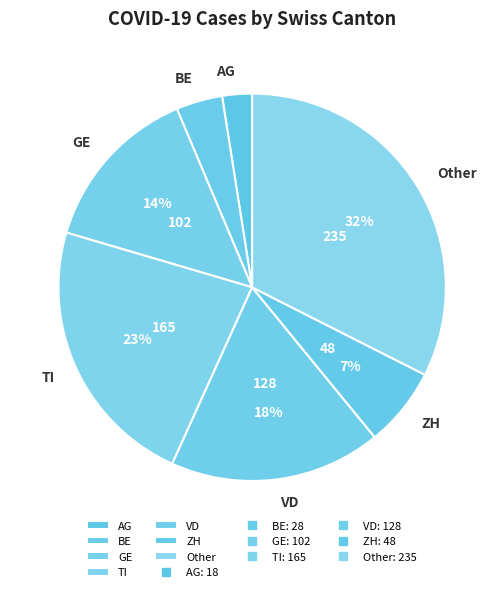

Is there any slice that represents more than half of the pie?

No